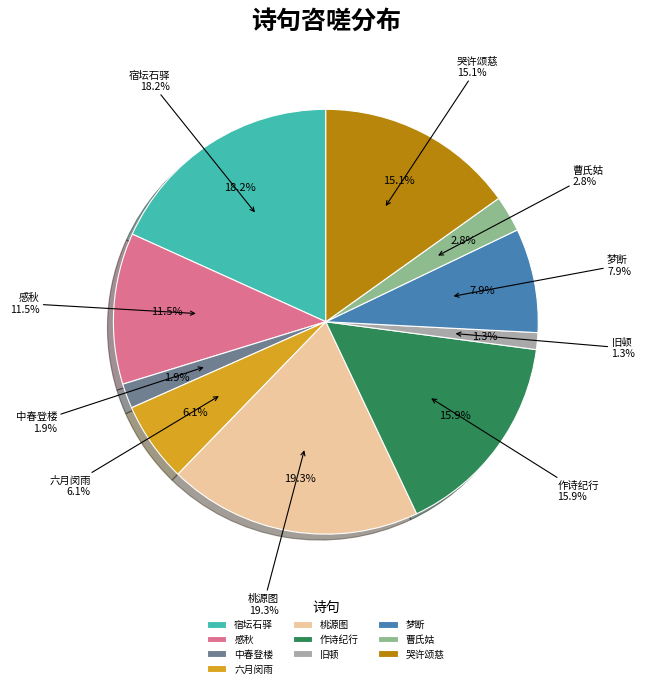

The 梦断·梦断咨嗟故国寒 slice represents 22% of the pie. True or false?

False